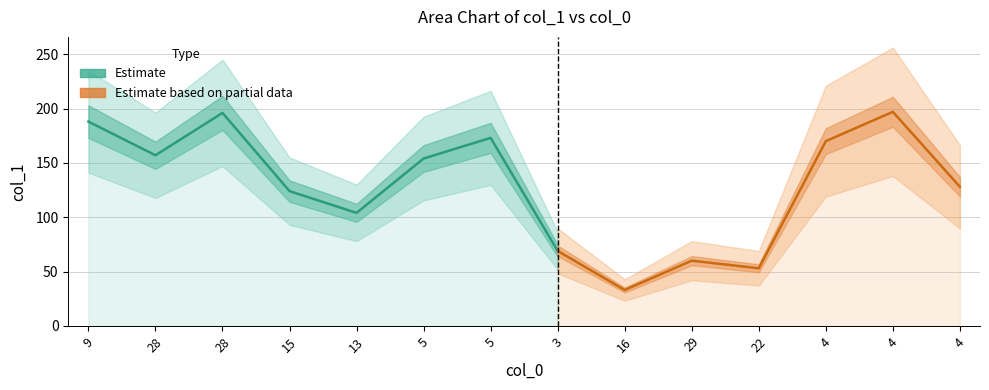

Is it true that the value at 16 is 51?

False